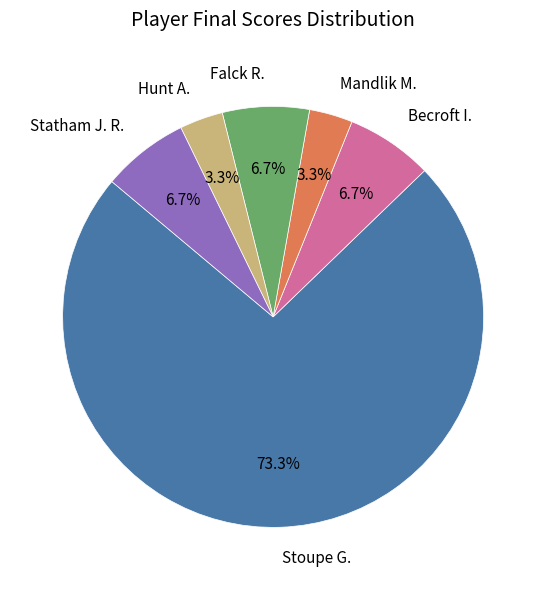

Between Falck R. and Stoupe G., which is larger?

Stoupe G.